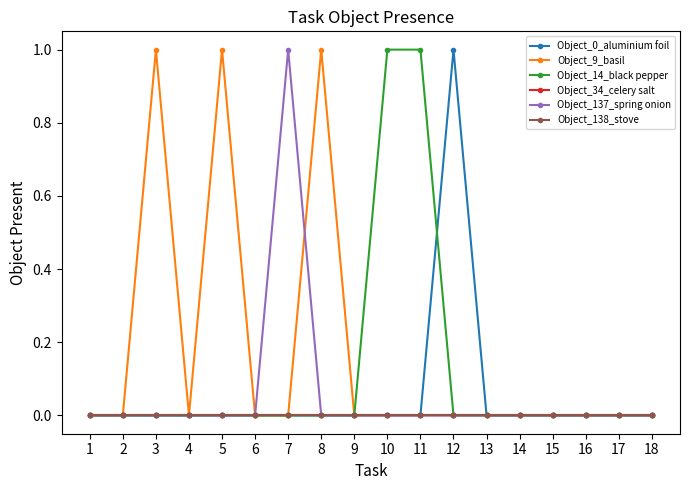

Which series has the largest total across all categories?

Object_9_basil